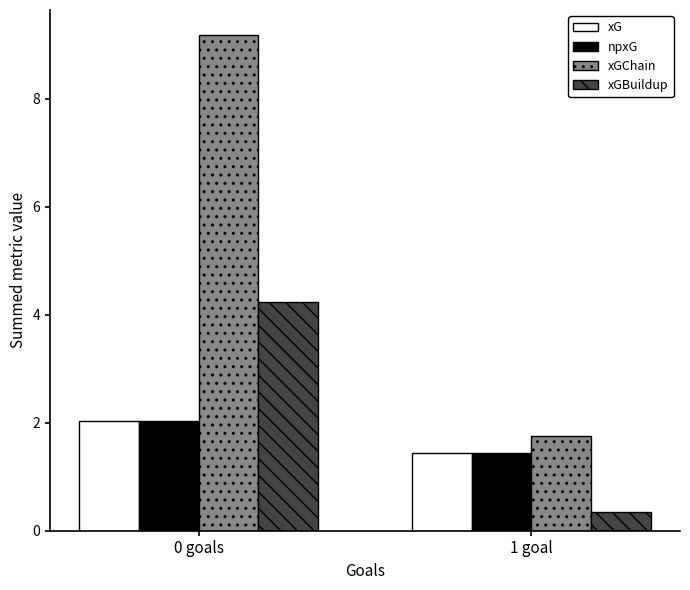

Which series changed the most between 0 goals and 1 goal?

xGChain